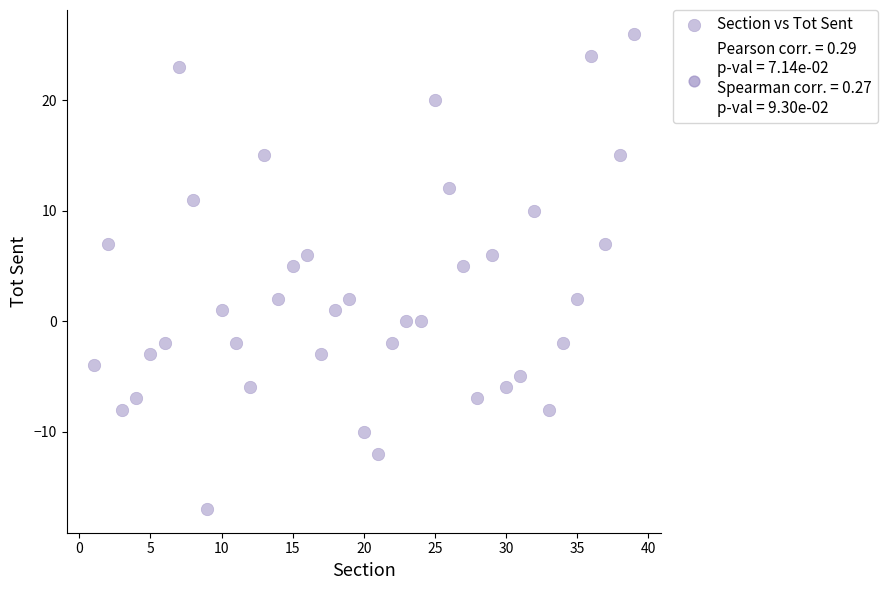

What is the range of Y values (max minus min)?

43